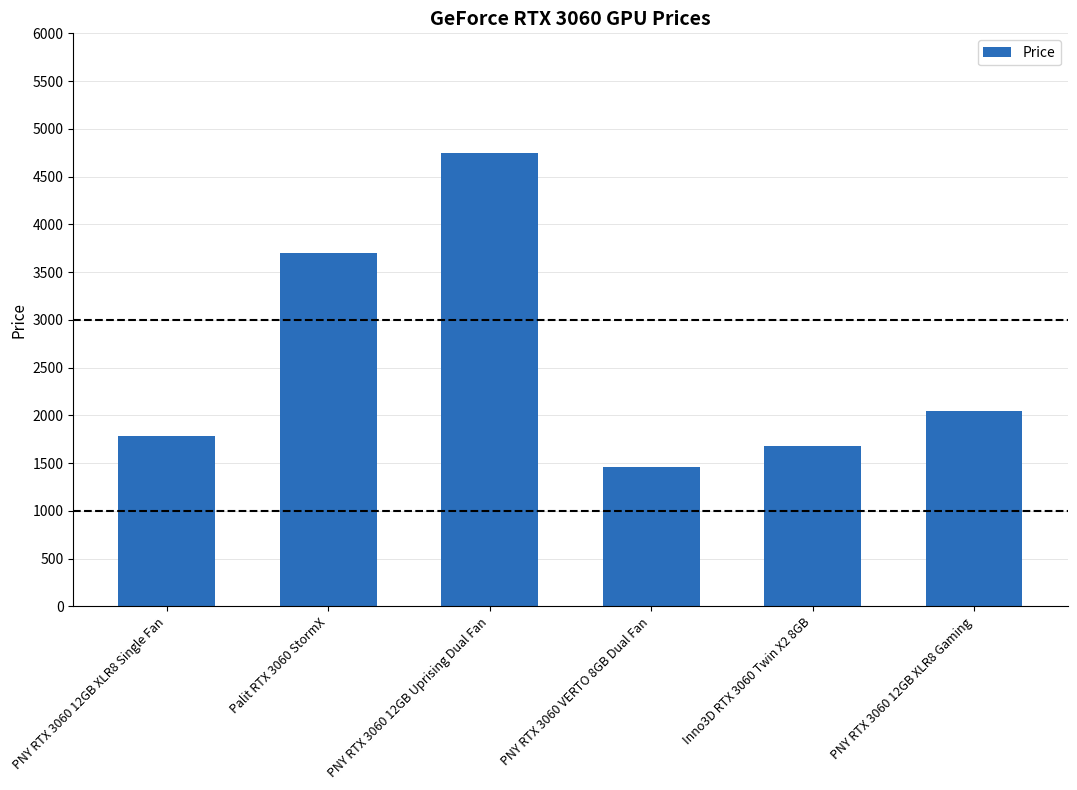

How many data points are less than 2049?

3